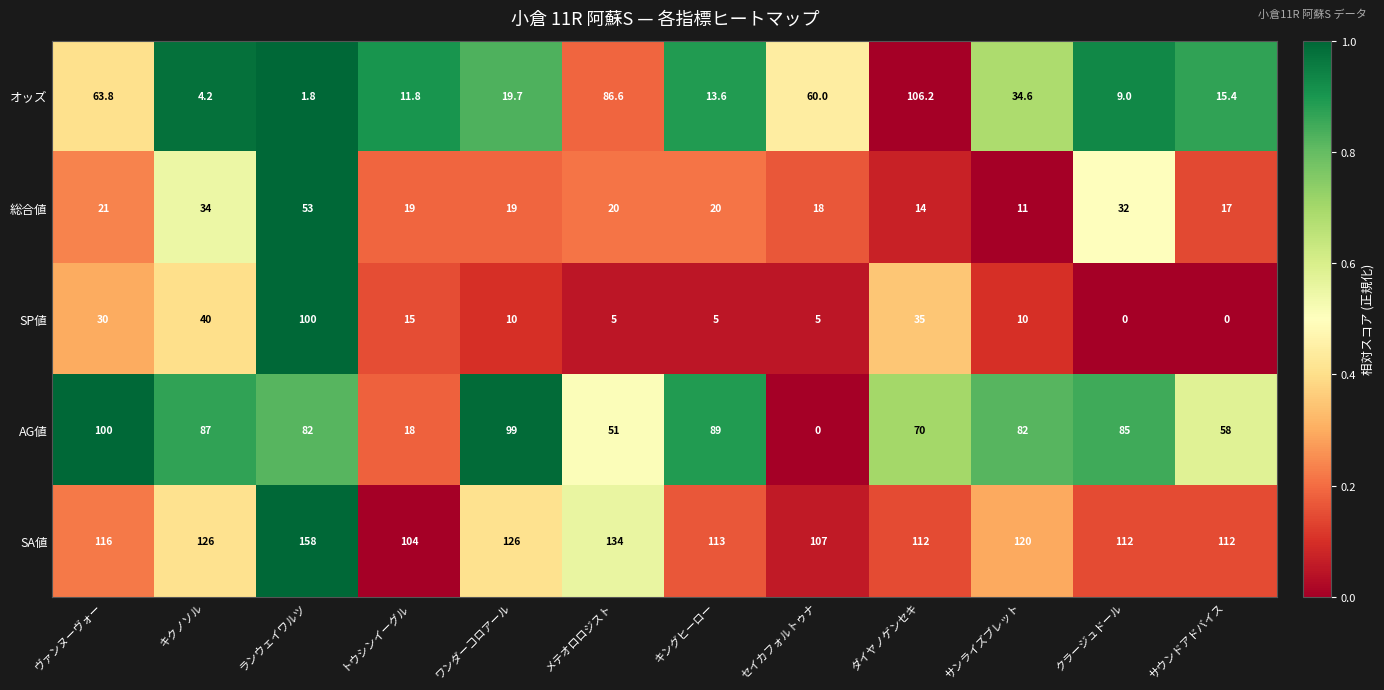

The value of AG値 at ワンダーコロアール is 131.4. True or false?

False